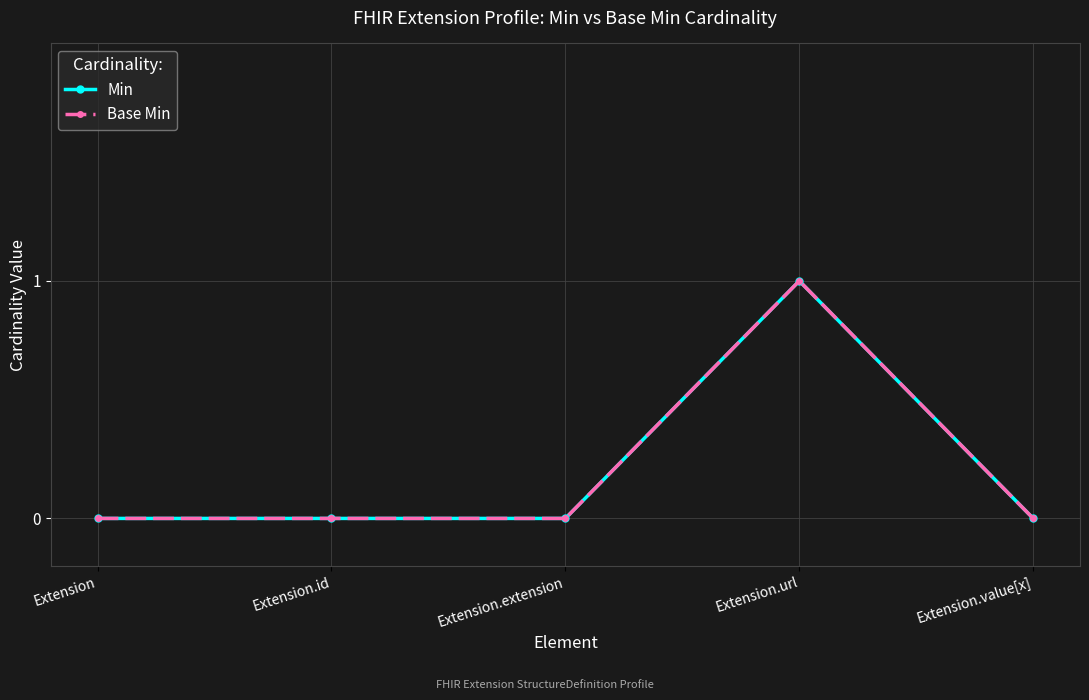

What is the difference between the maximum and minimum values in the Base Min series?

1